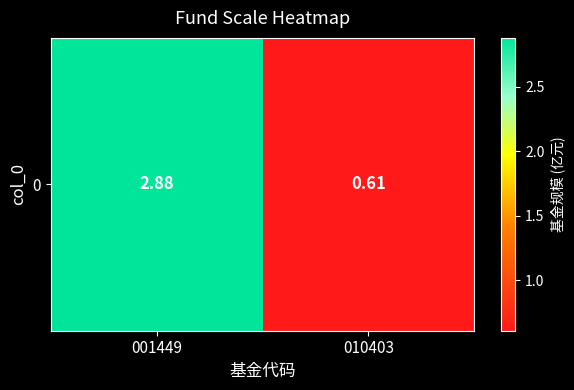

How many values are below 2?

1